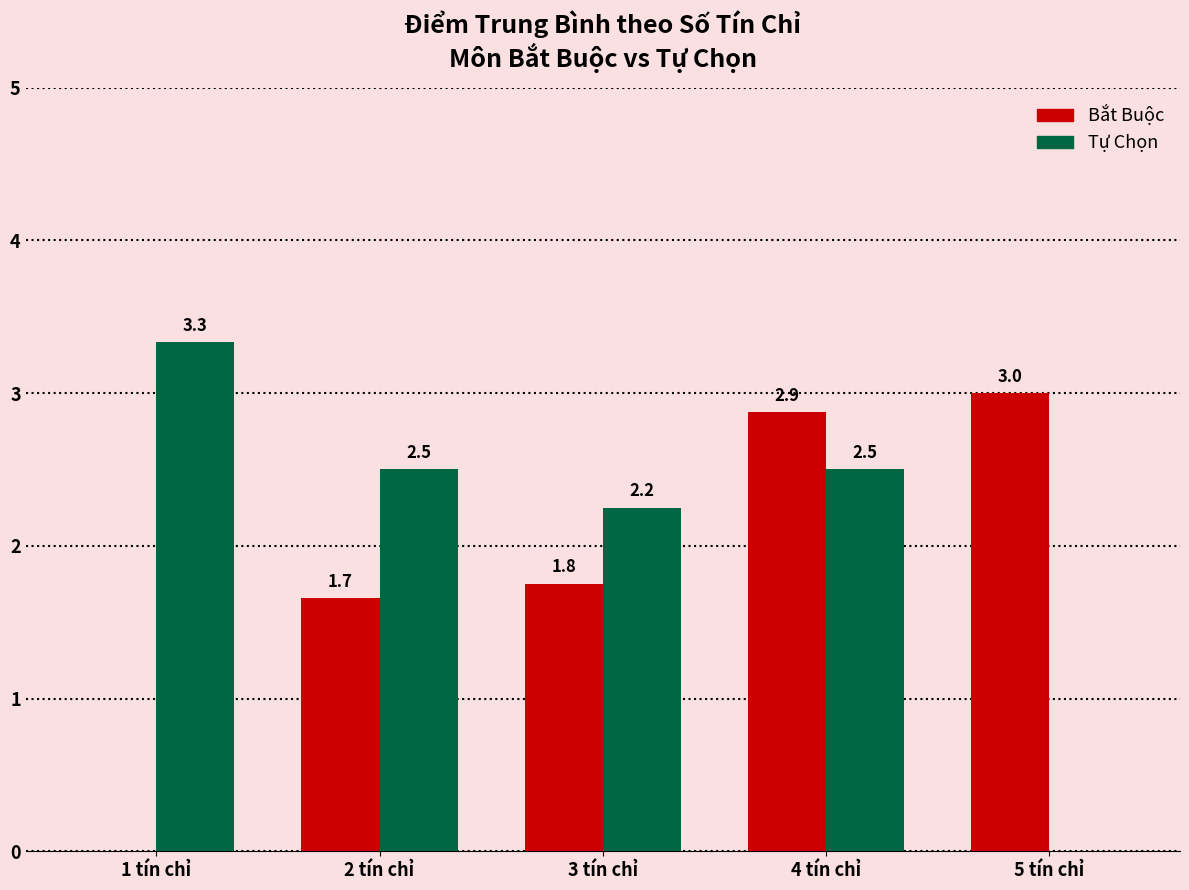

Is it true that Bắt Buộc equals 1.8 at 3 tín chỉ?

True